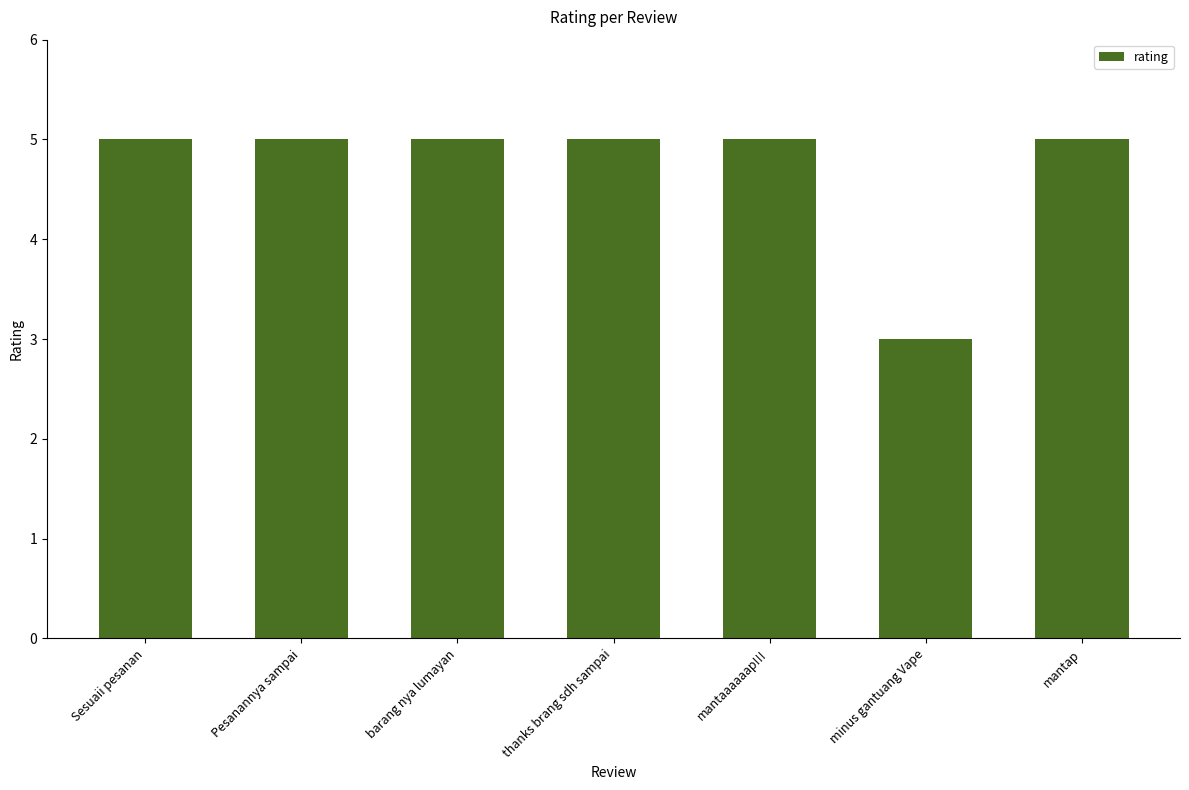

Count the number of data series in this chart.

1